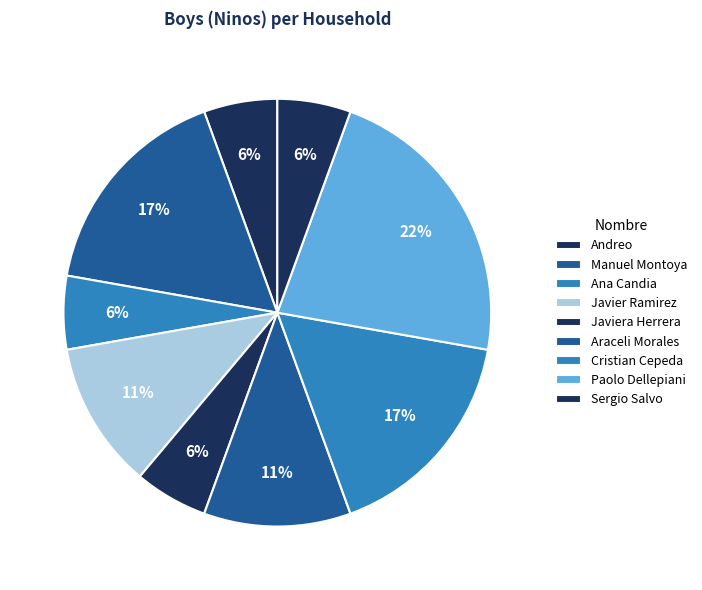

Is it true that Araceli Morales is 1% of the pie?

False